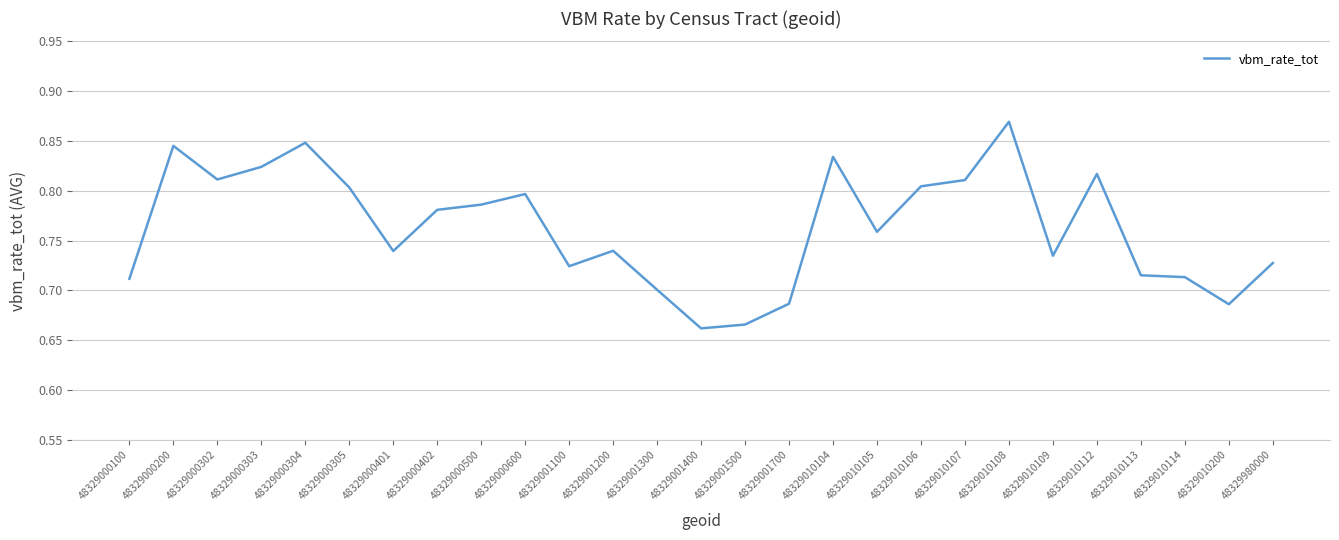

The value at 48329000500 is 0.8. True or false?

True